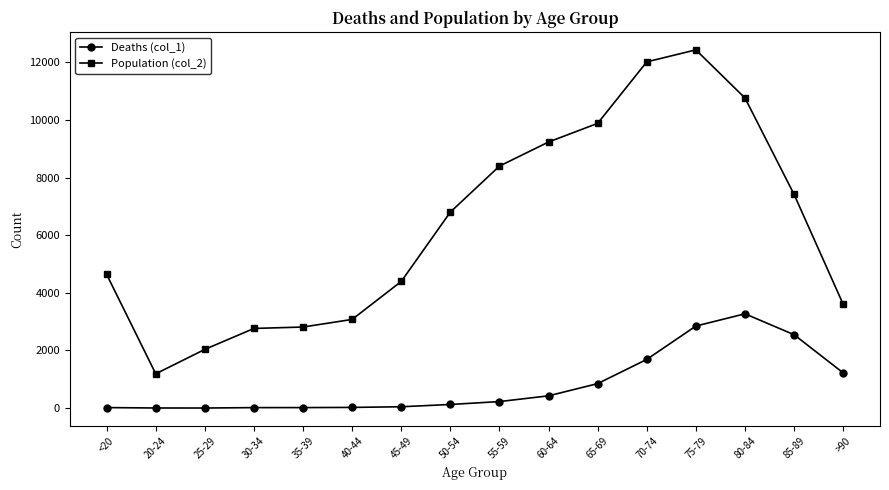

What is the difference between the Deaths (col_1) values at 25-29 and 65-69?

847